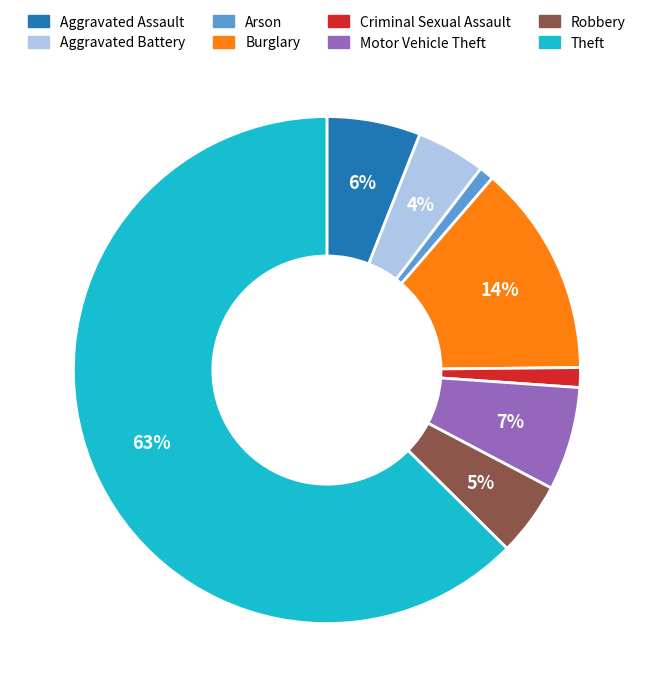

To the nearest percent, what percentage of the pie is Motor Vehicle Theft?

7%